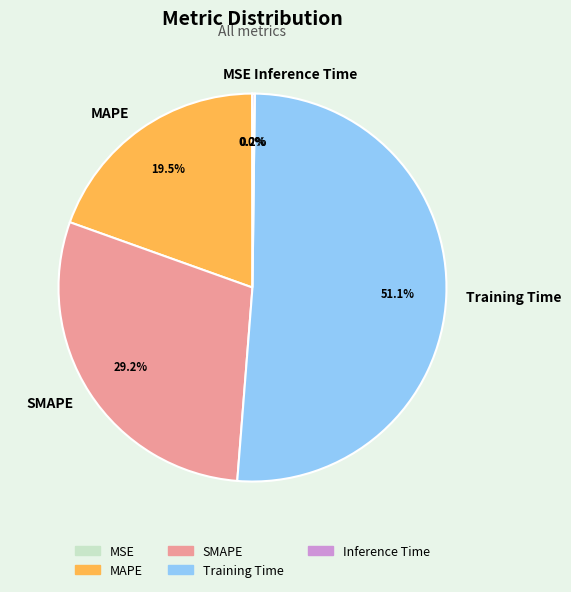

Which slice represents more than half of the pie?

Training Time